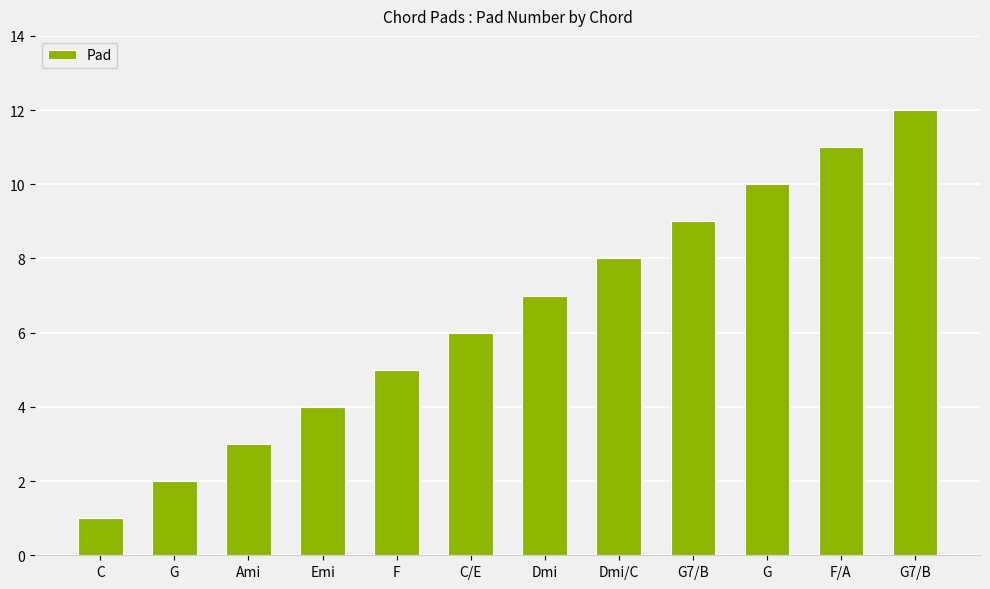

The chart shows a value of 1 at G. True or false?

False